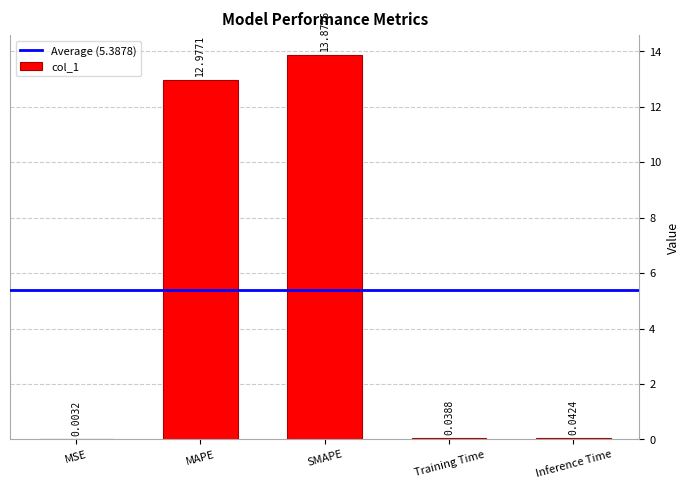

At which category does the chart reach its peak across all series?

SMAPE